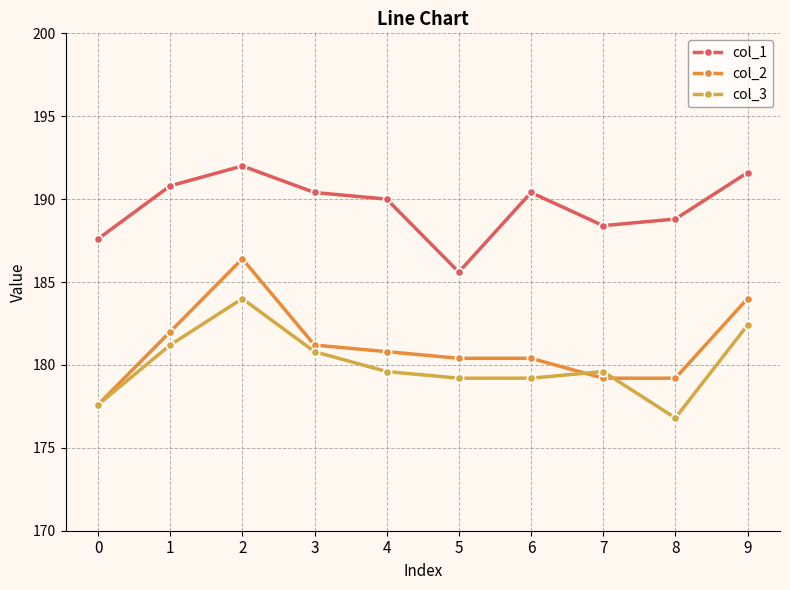

Read the col_1 value at 9.

191.6